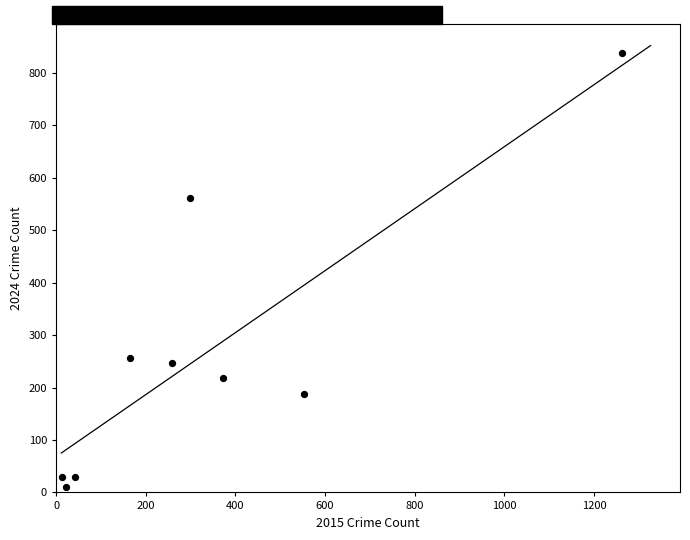

What Y value in the scatter plot is closest to 424?

561